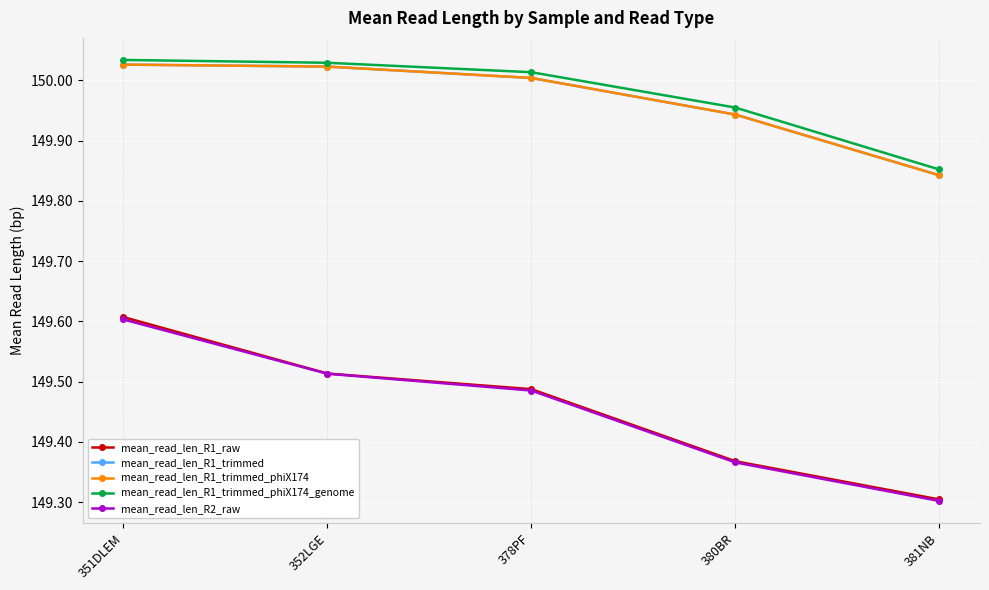

True or false: mean_read_len_R1_raw and mean_read_len_R1_trimmed_phiX174_genome cross at least once.

False